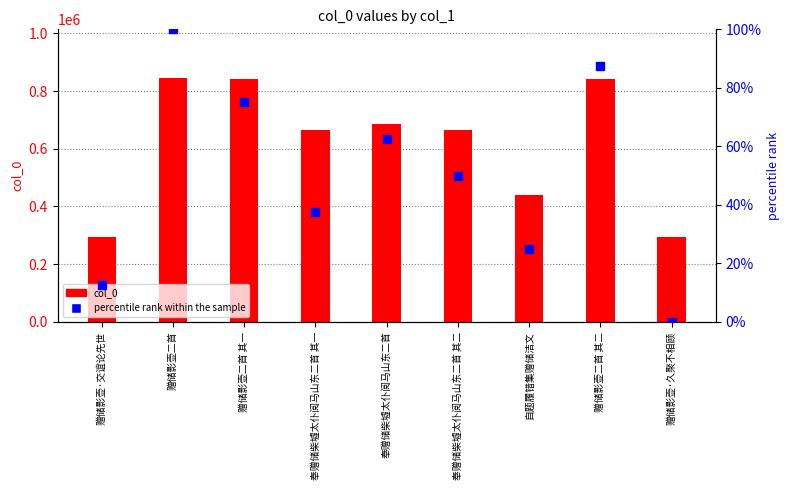

Which series has the widest spread of Y values?

col_0